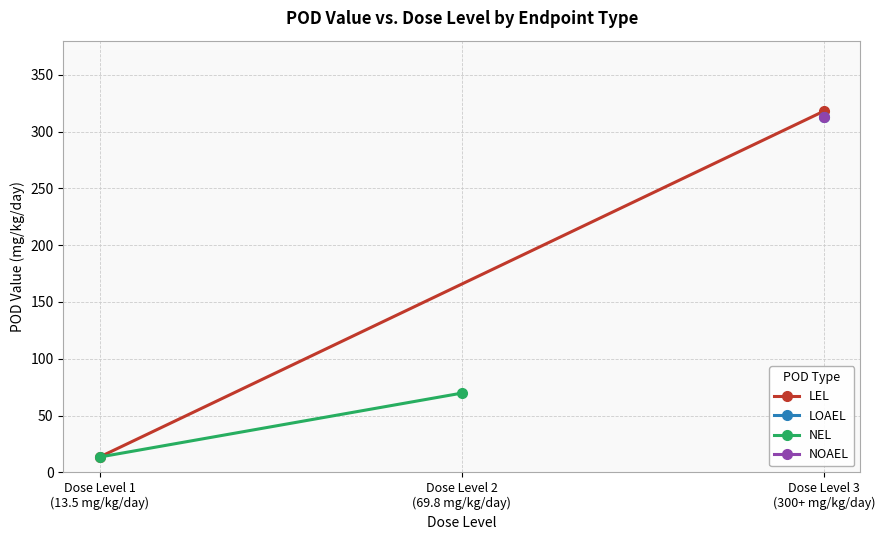

Which series changed the most between Dose Level 1
(13.5 mg/kg/day) and Dose Level 2
(69.8 mg/kg/day)?

LEL